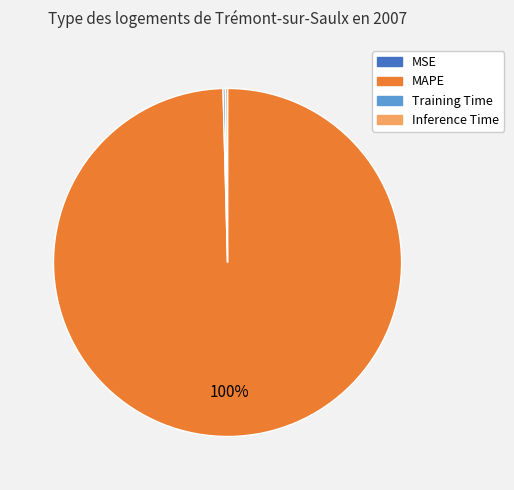

What is the largest slice in the pie chart?

MAPE